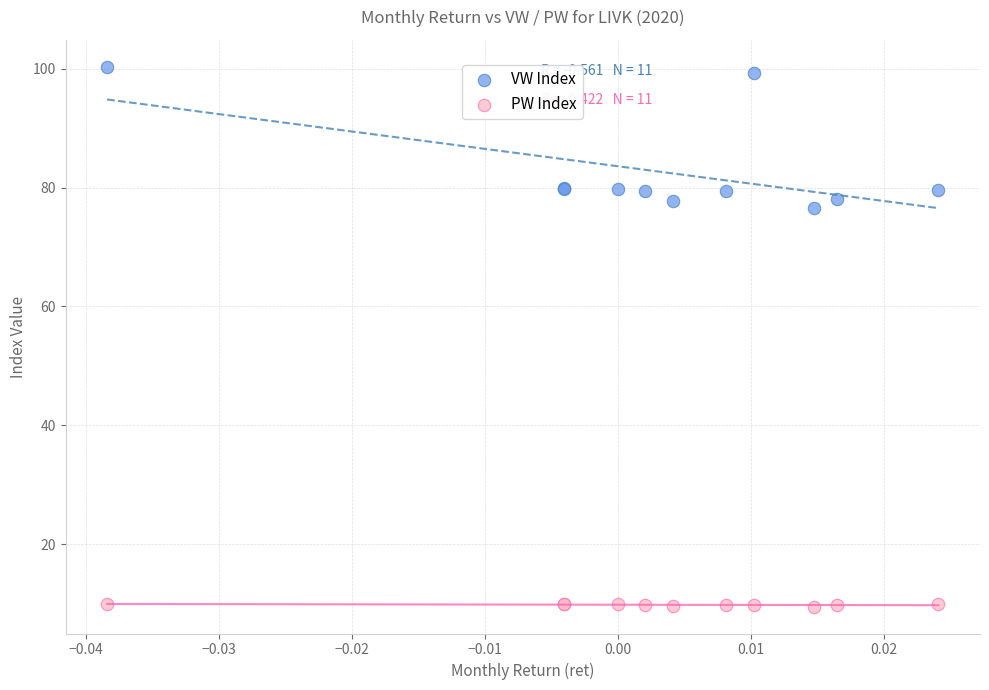

What are all the series names shown in the legend?

VW Index, PW Index